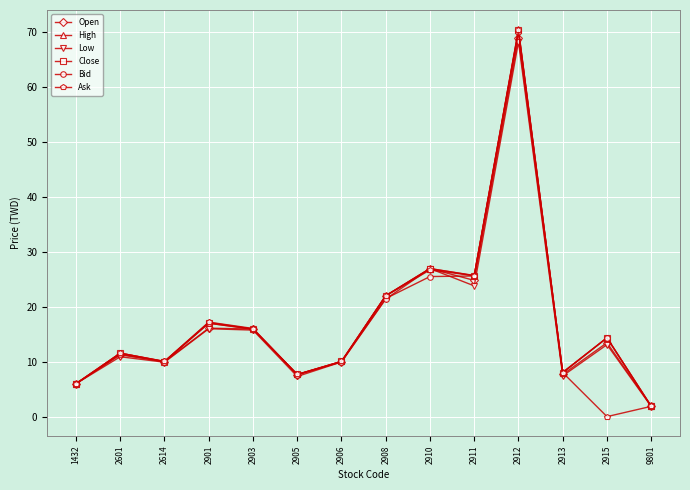

Which category has the lowest value in the Low series?

9801